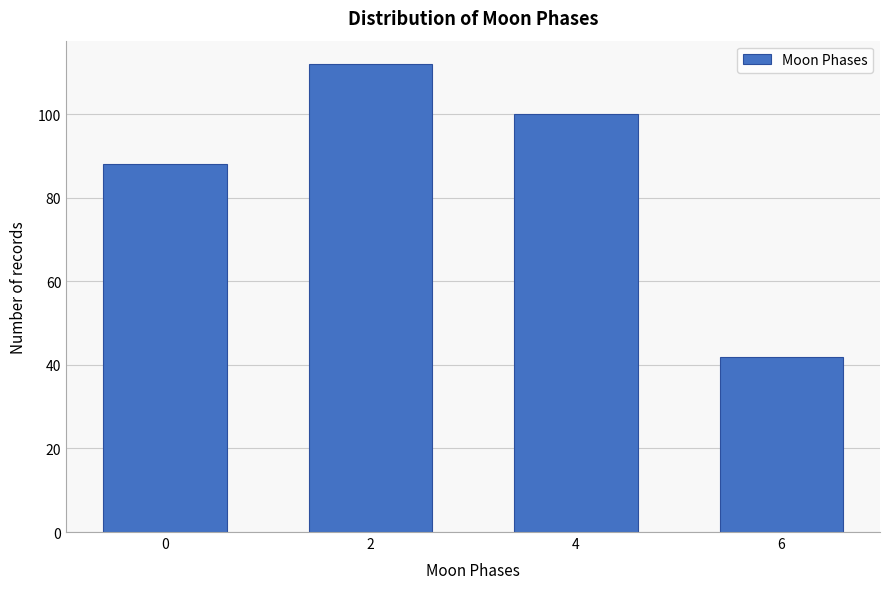

Reading left to right, extract all data points from this chart.

88	112	100	42